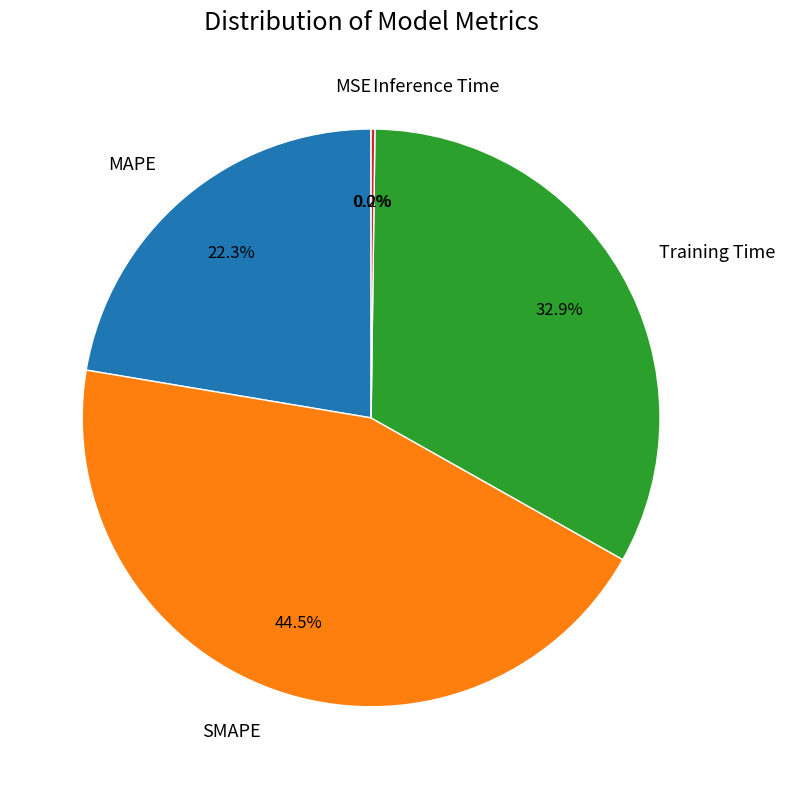

Approximately how many times larger is the value at Training Time compared to SMAPE?

0.7